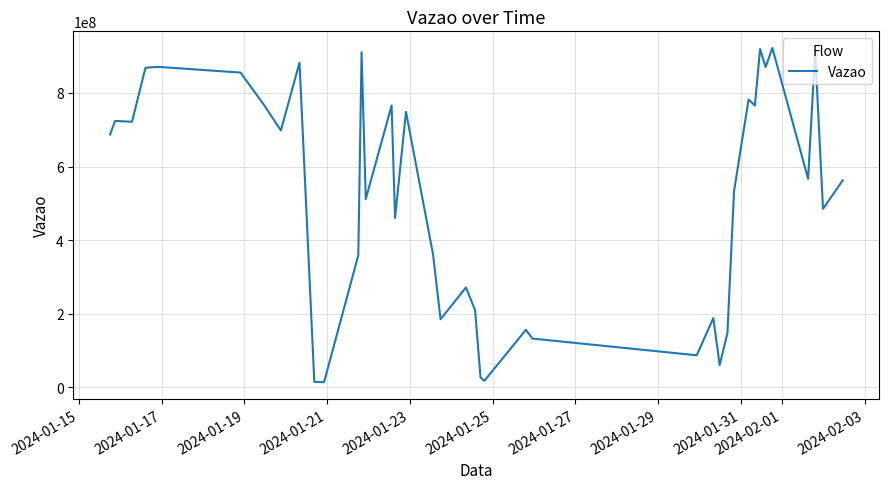

What is the greatest value displayed?

921959756